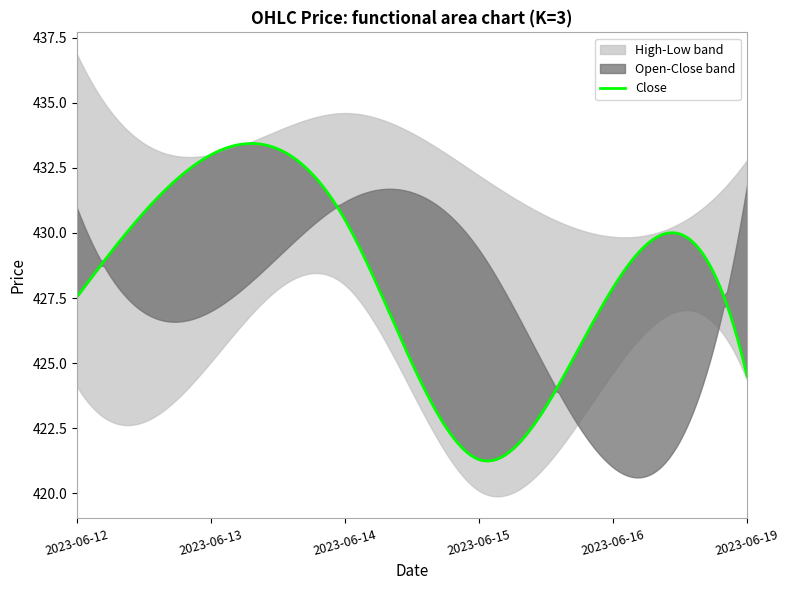

Rank the categories by Open value from highest to lowest.

5, 2, 0, 3, 1, 4